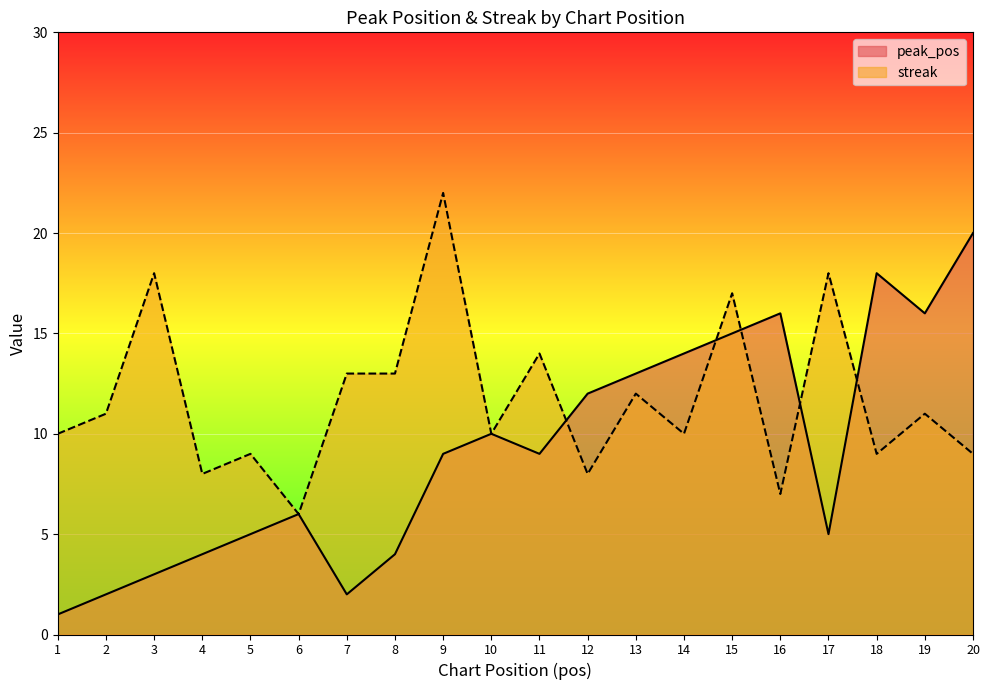

True or false: peak_pos has more than 1 interior local peaks.

True